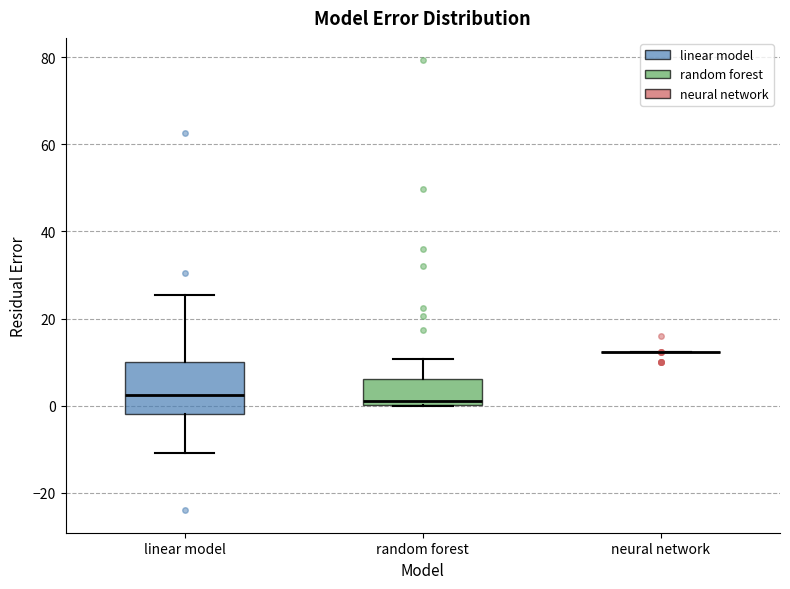

Reading left to right, transcribe this box plot: for each box, give where its median line is, the range the box spans, and where its two whiskers end, as read against the y-axis. The values are not printed on the chart, so give them approximately, as read against the axis.

linear model: median 2, box -2 to 10, whiskers -10 to 26
random forest: median 2, box 0 to 6, whiskers 0 to 10
neural network: box collapsed to a line at 12, whiskers 12 to 12